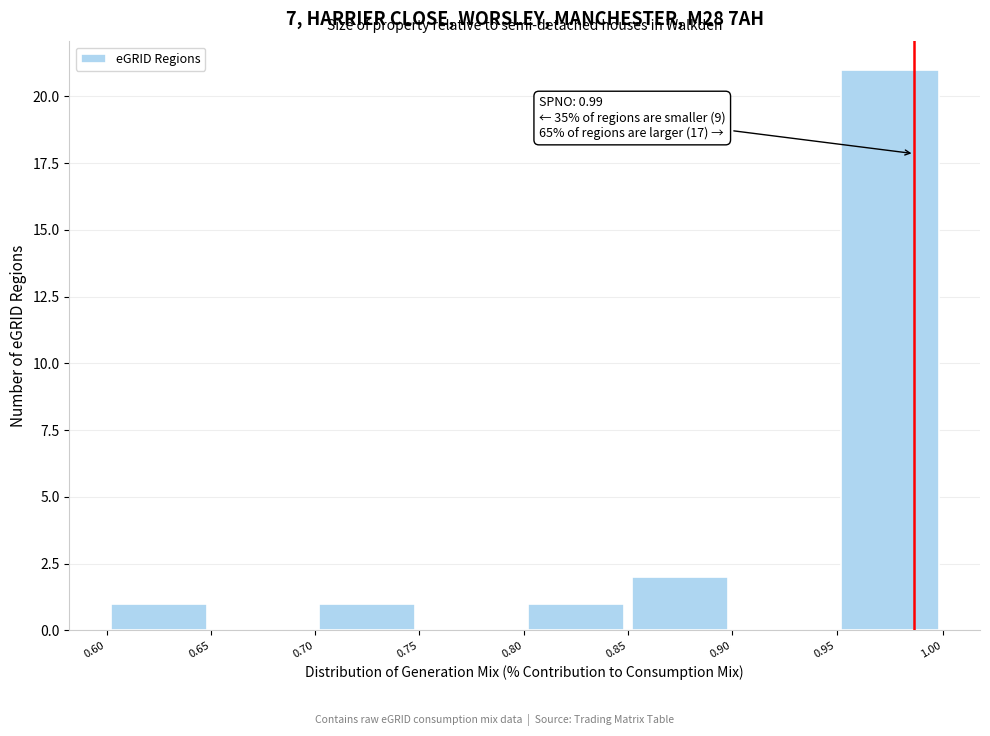

Over which range of the x-axis is the bar tallest?

0.95 to 1.00